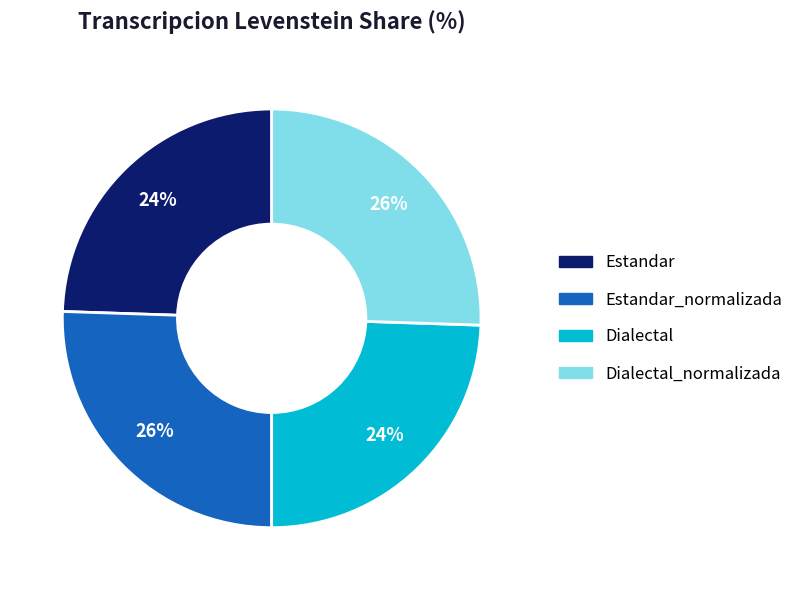

Does any single category account for the majority?

No